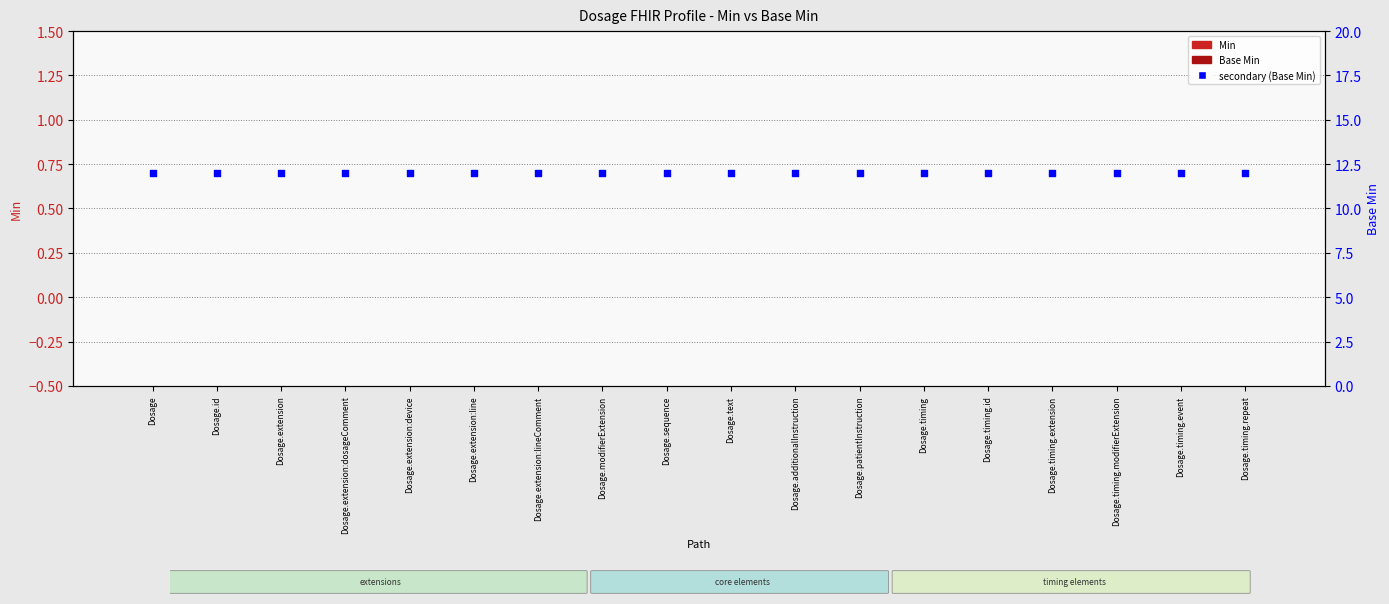

At which category is the sum across all series the highest?

Dosage